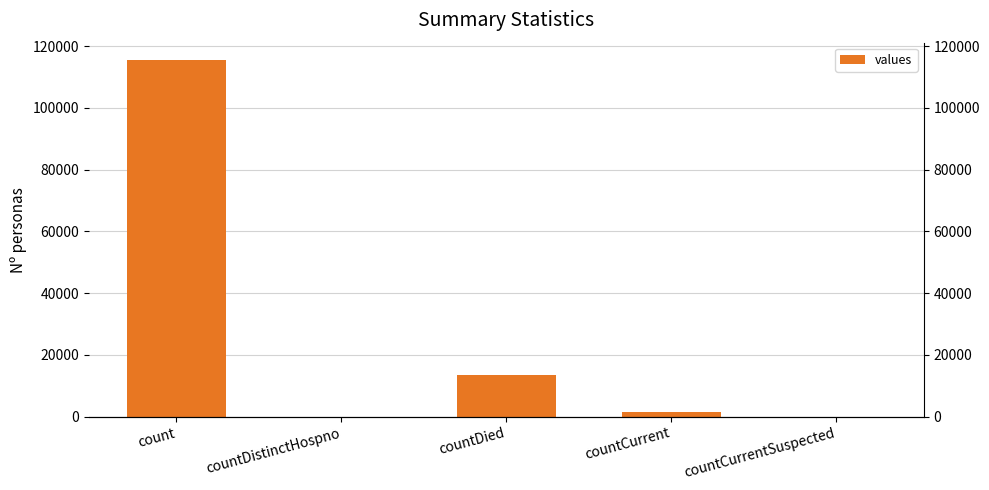

What is the value of the 4th bar from the left?

1383